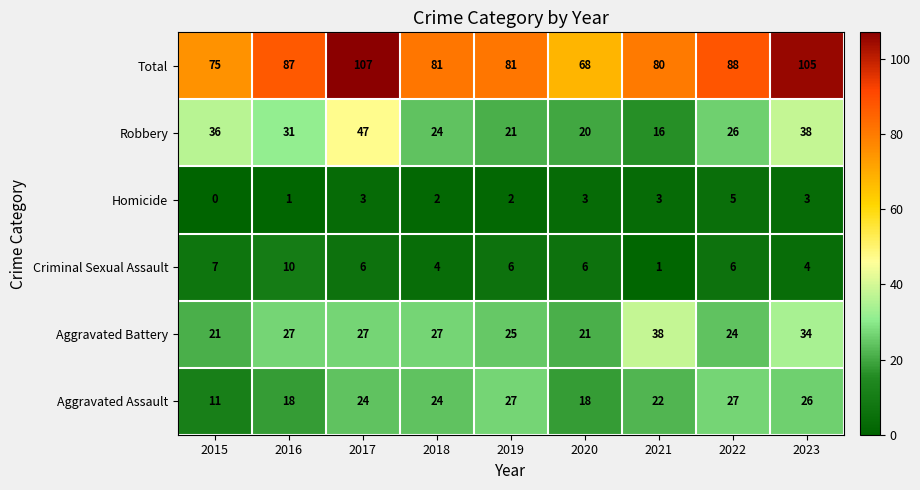

The Total series shows 112 at 2019. True or false?

False